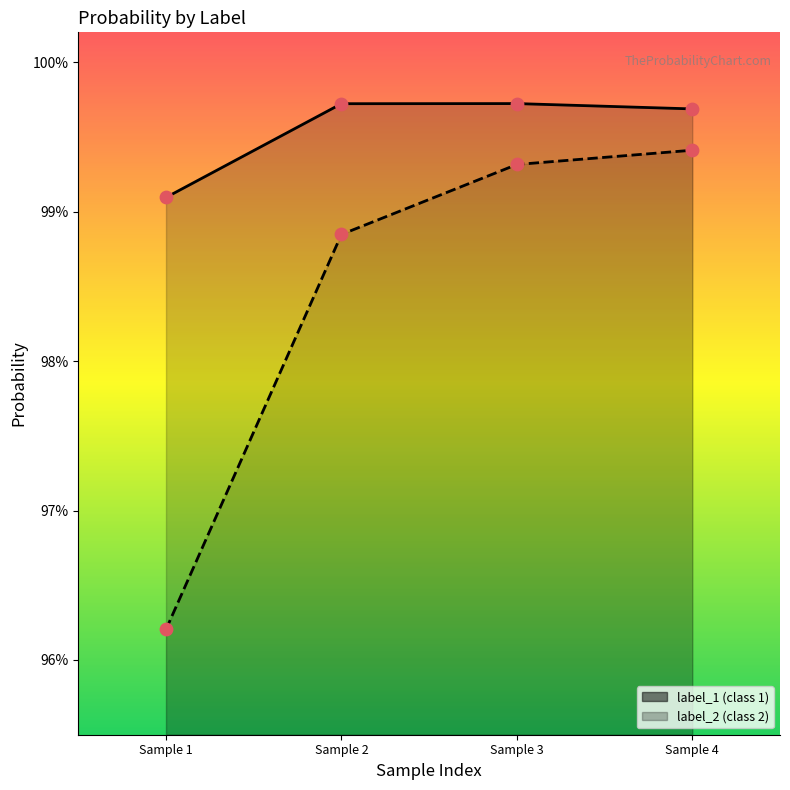

Which series reaches the maximum Y coordinate?

label_1